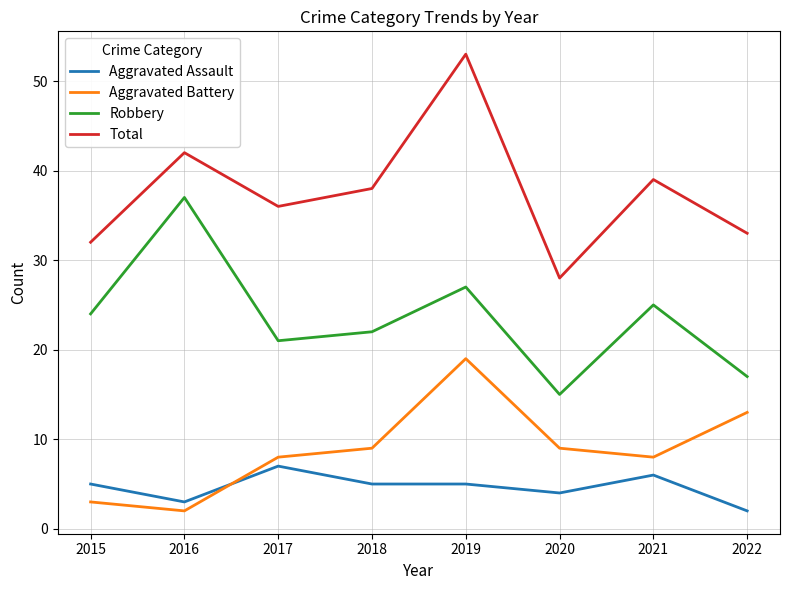

Where is Aggravated Assault nearest to the value 4?

2020